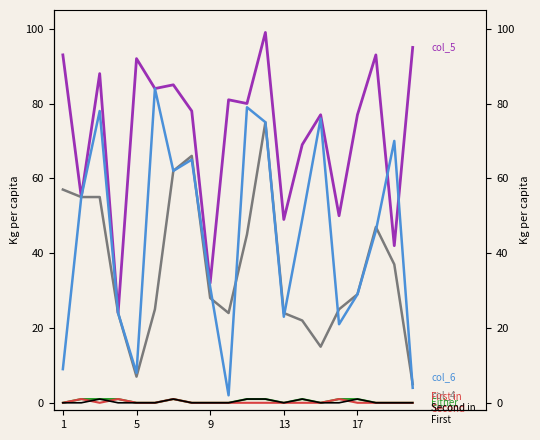

How many values in the Either series exceed 0?

9